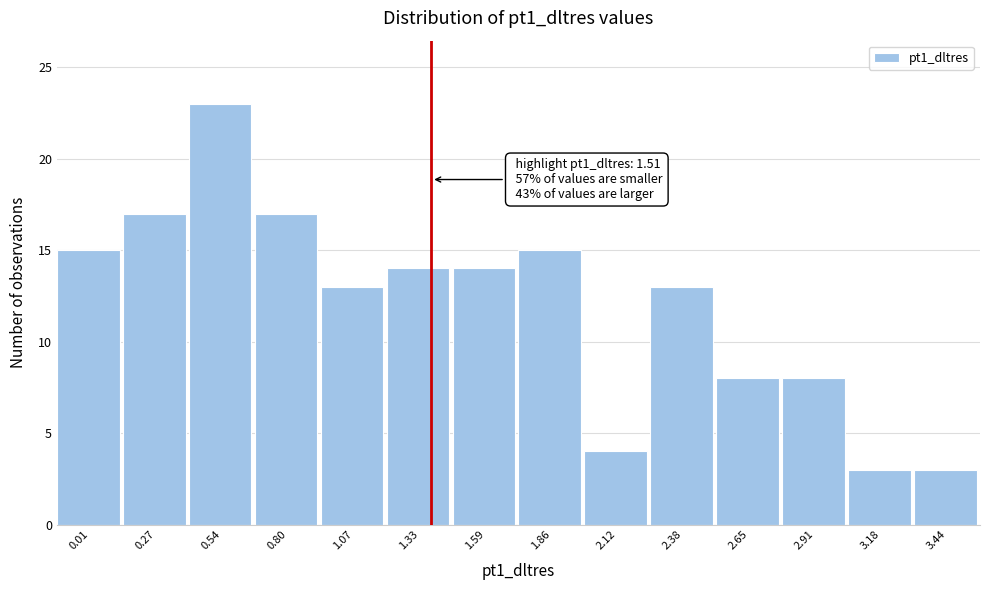

Reading left to right, extract all data points from this chart.

15	17	23	17	13	14	14	15	4	13	8	8	3	3